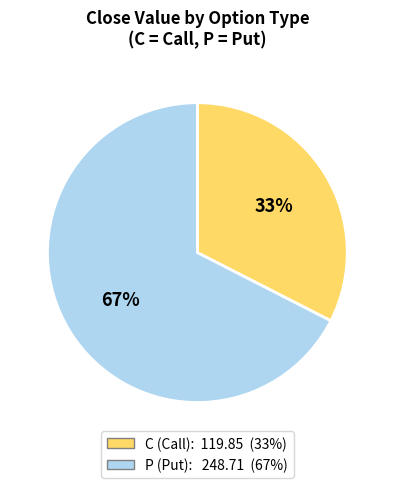

To the nearest percent, what portion does P represent?

67%